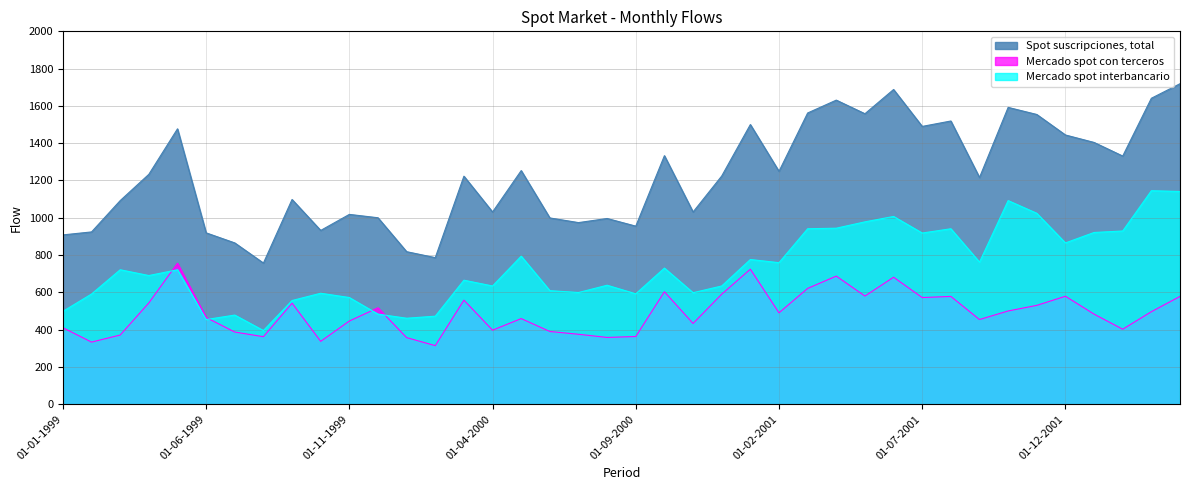

Does the chart display data point markers on the line(s)?

No